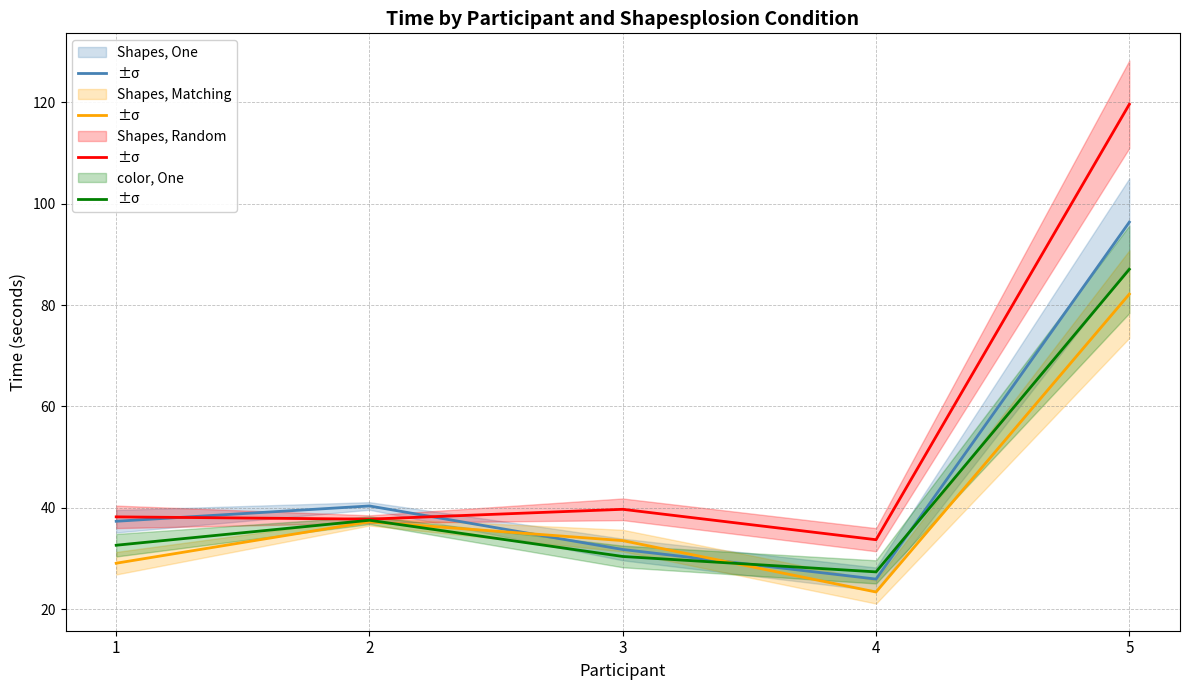

What is the value of the color, One point at the 4th from the left?

27.4